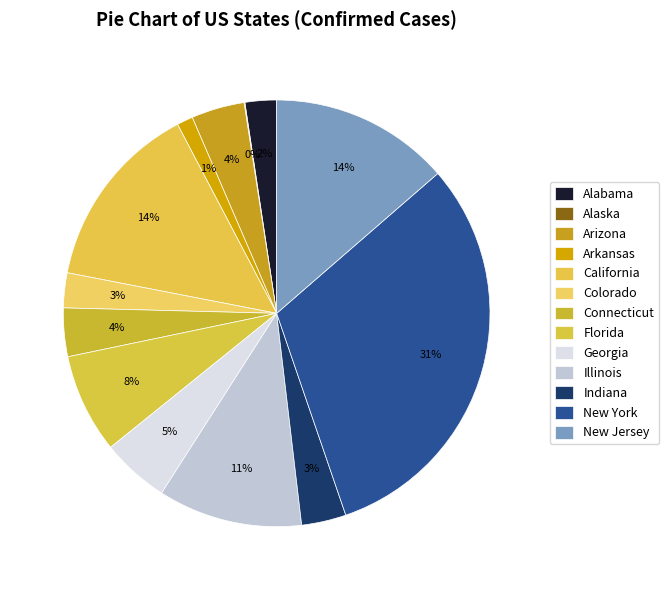

Does any single category account for the majority?

No